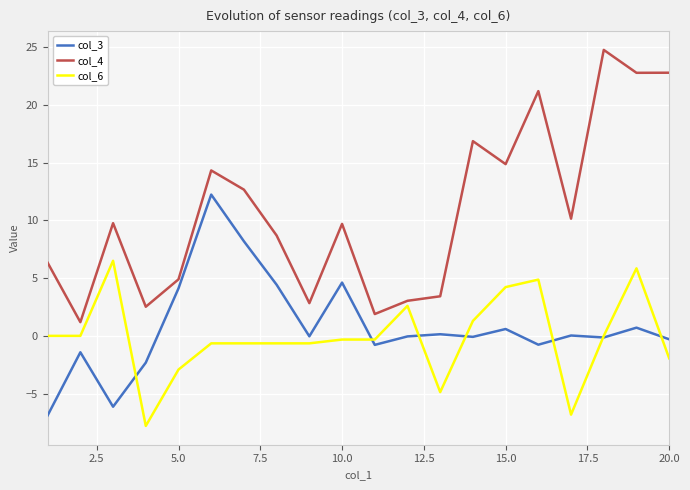

What is the average value of the col_3 series?

0.8